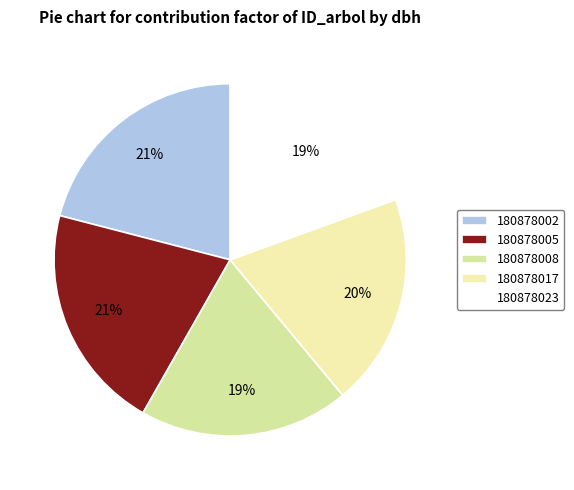

To the nearest percent, what is the difference between the largest and smallest slice percentages?

2%